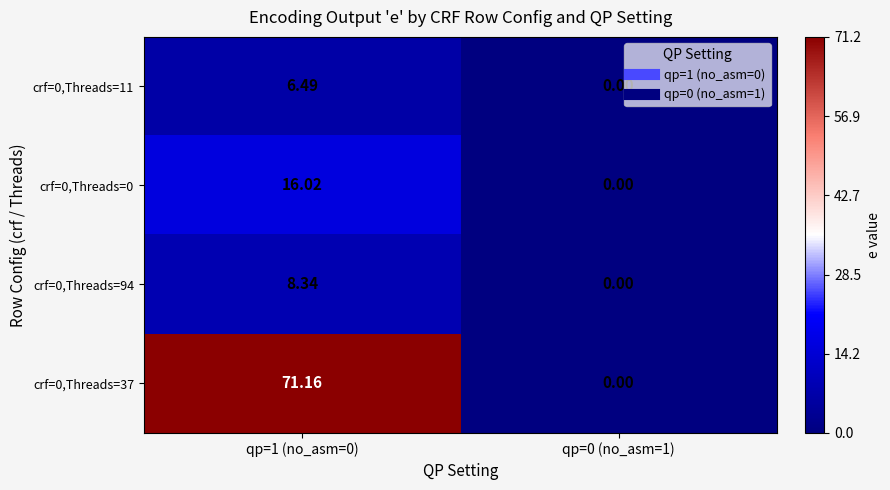

Count the number of data series in this chart.

4